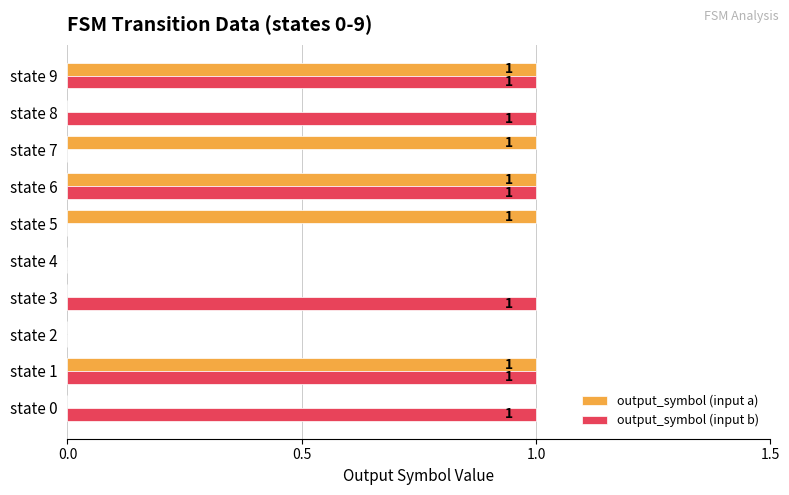

Is it true that output_symbol (input a) equals -1 at state 2?

False